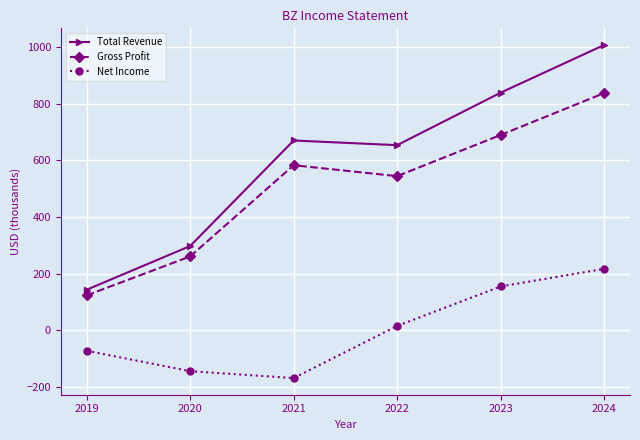

What is the minimum value for Net Income?

-168.6